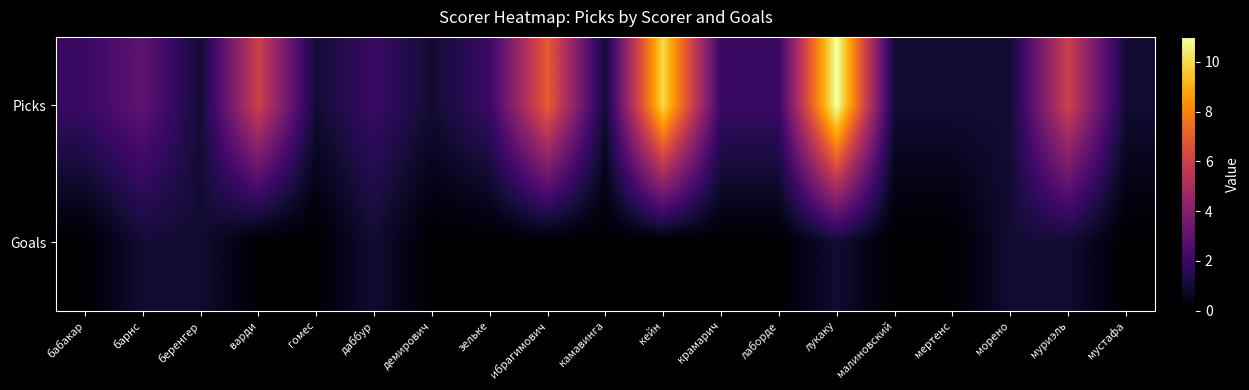

Between беренгер and гомес, which is larger?

беренгер